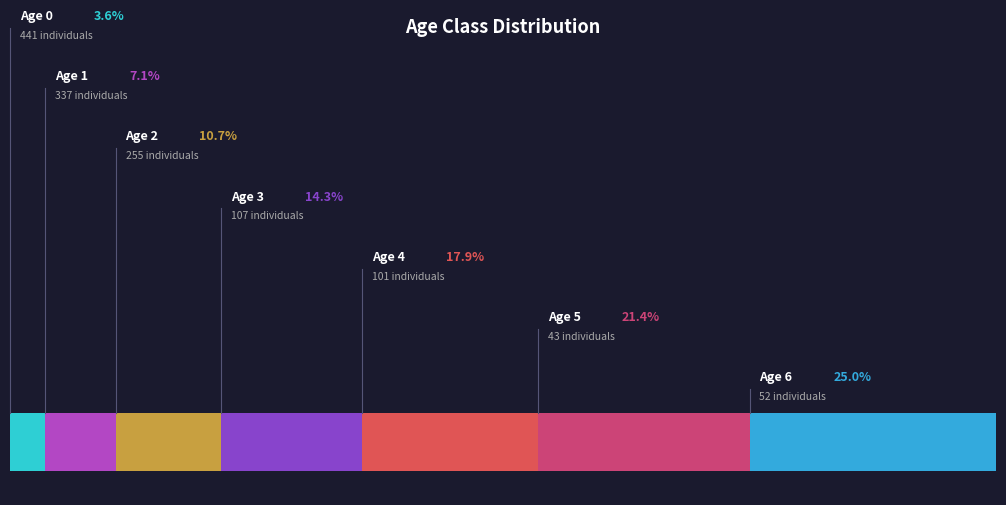

Which slice is the largest?

Age 6